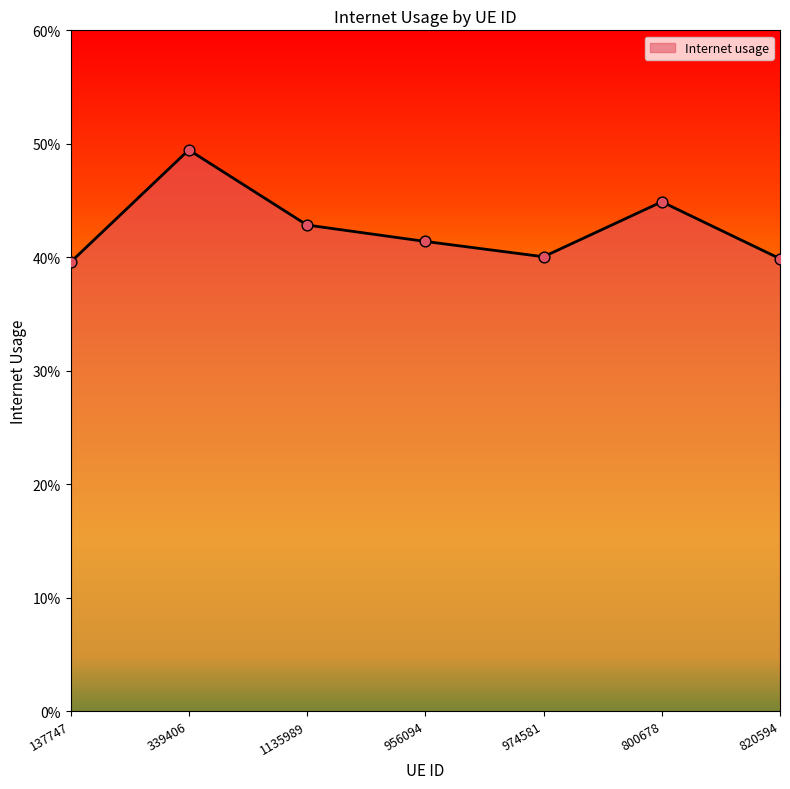

Is this an area chart (filled region under the line)?

Yes